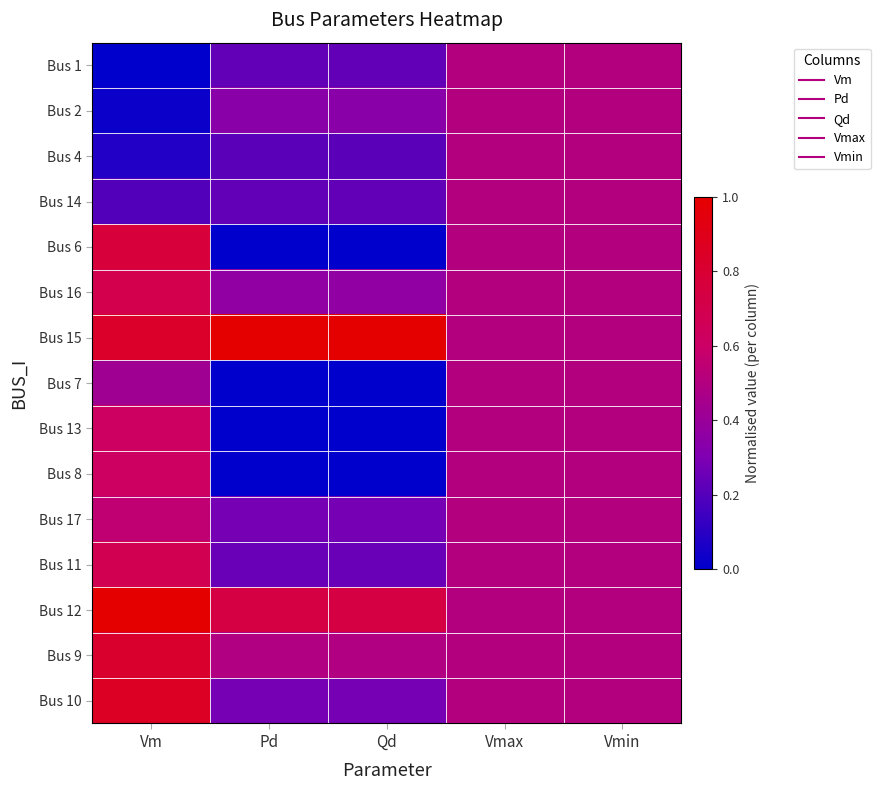

At which category is the sum across all series the highest?

Vm